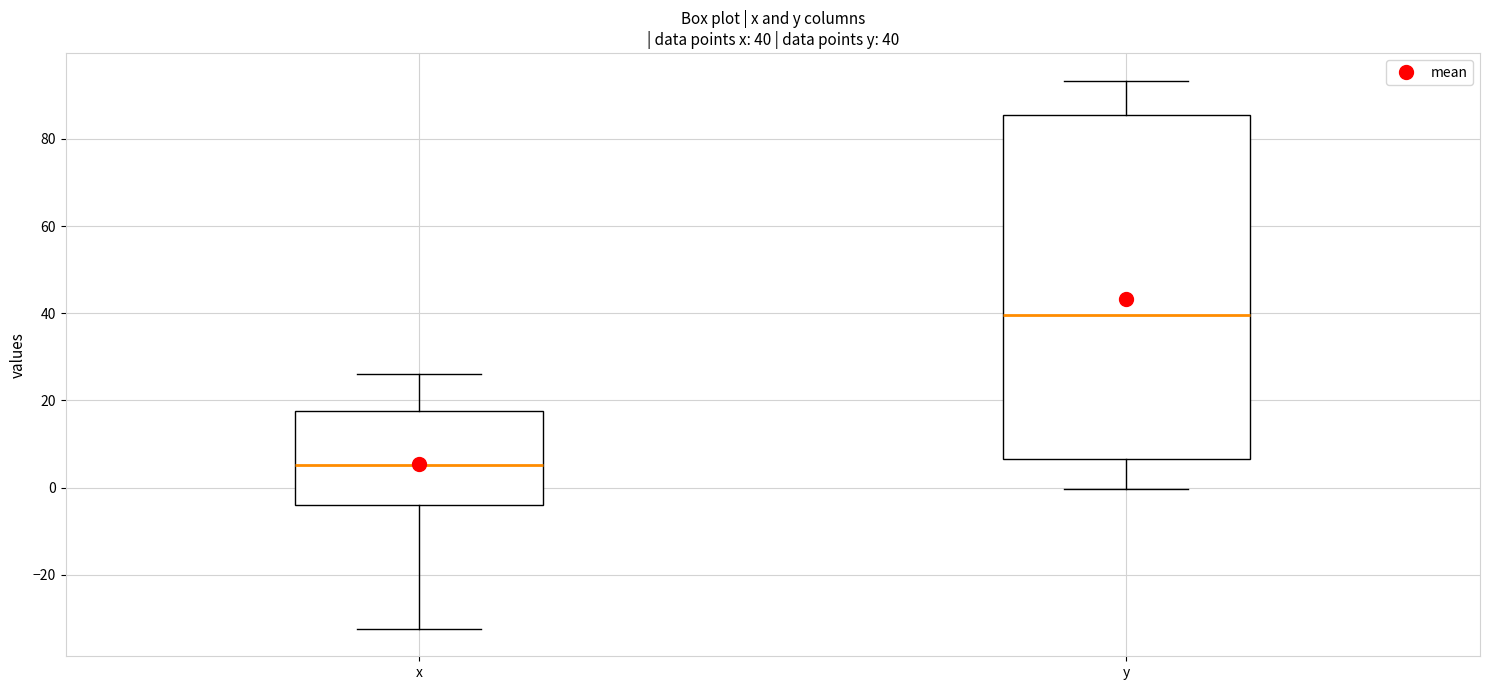

Which box is the tallest, from its lower edge to its upper edge?

y